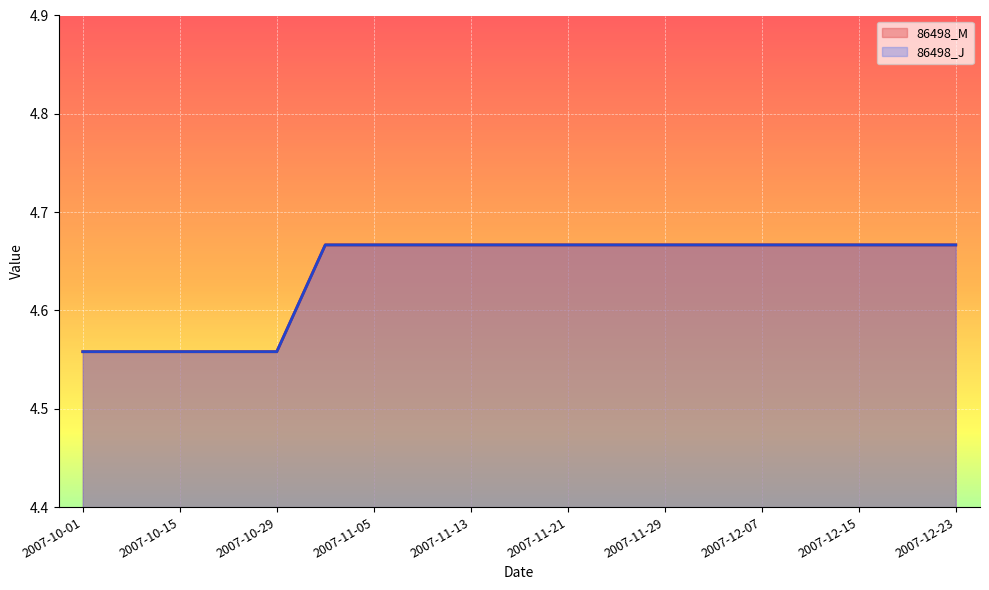

The 86498_J series shows 2.8 at 2007-11-13. True or false?

False